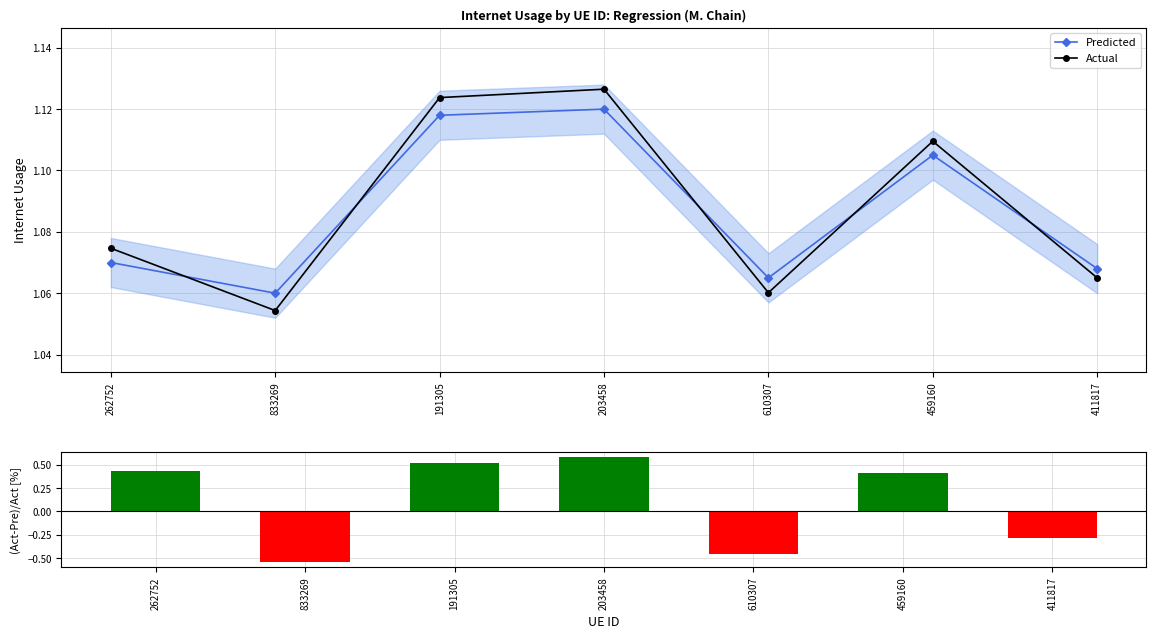

Where is Actual nearest to the value 1?

833269